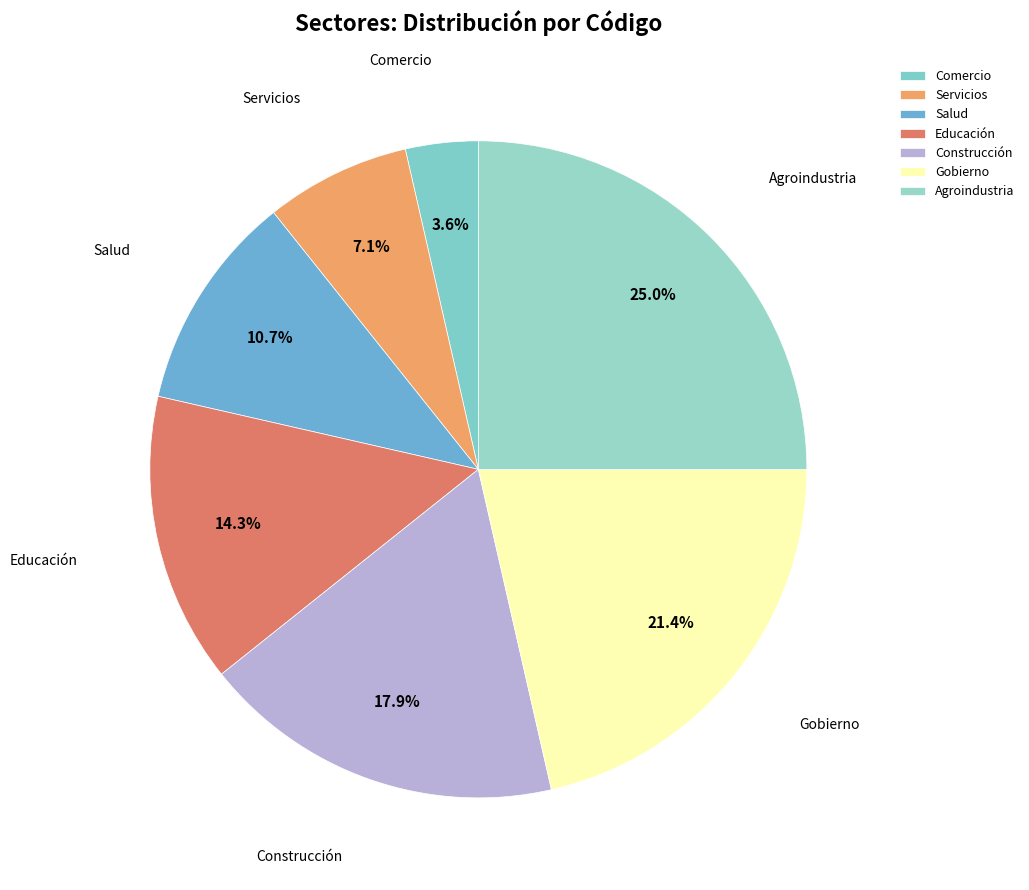

Which has a higher value, Agroindustria or Construcción?

Agroindustria